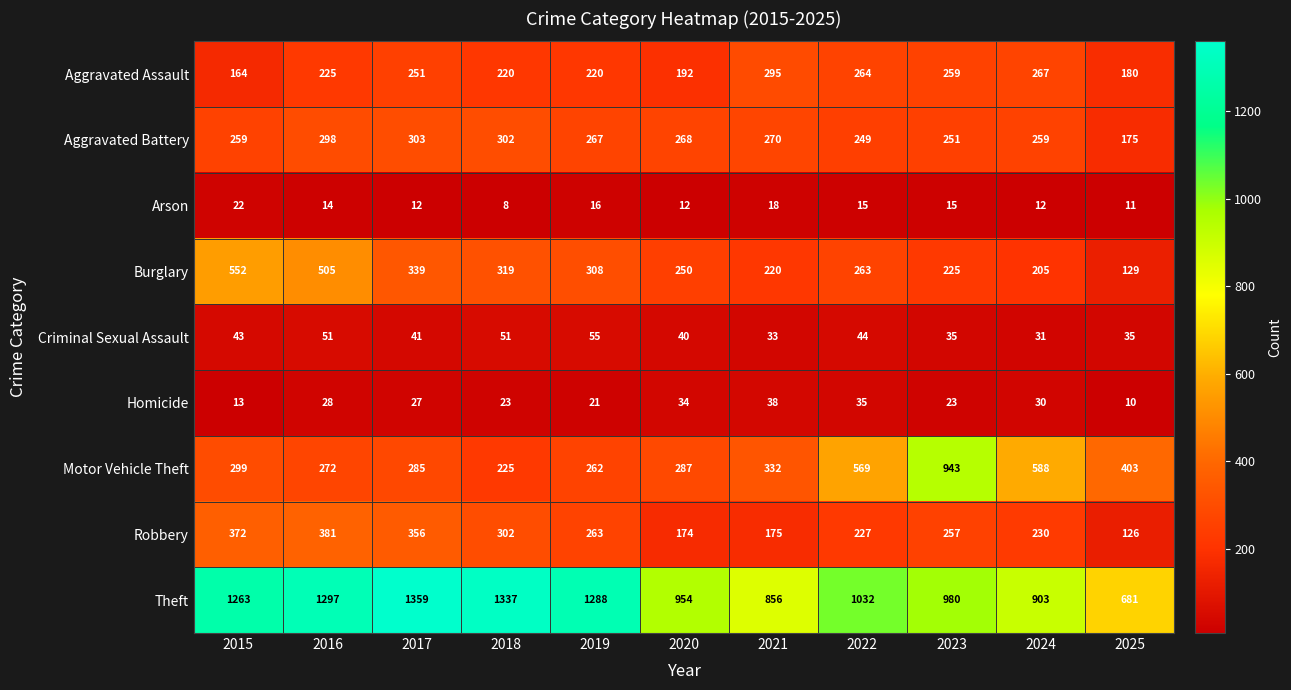

What is the difference between the highest and lowest values at 2016?

1283